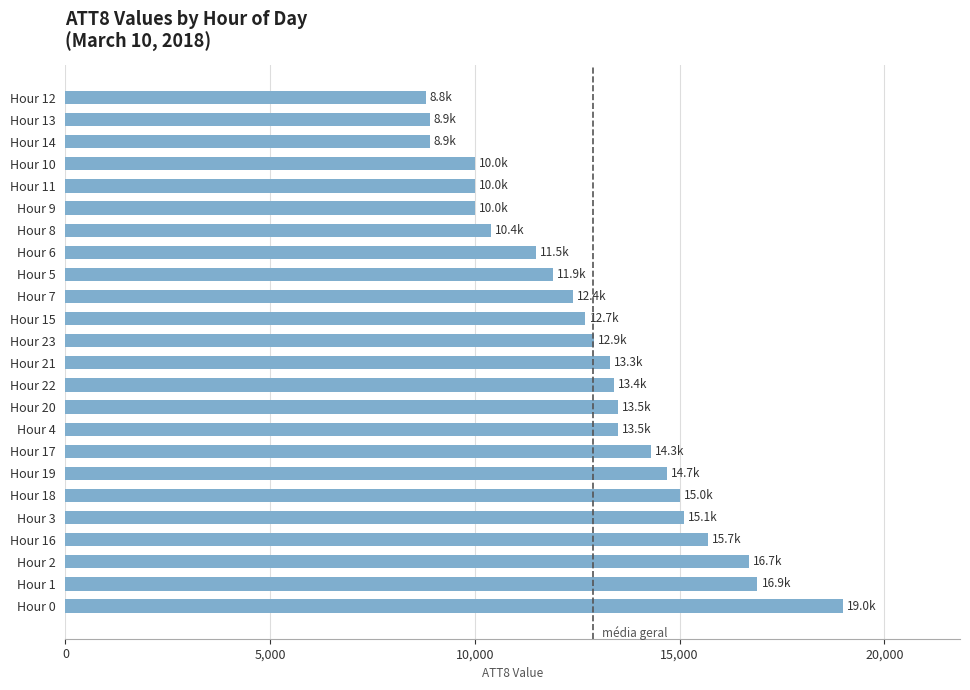

How many bars are there in total?

24